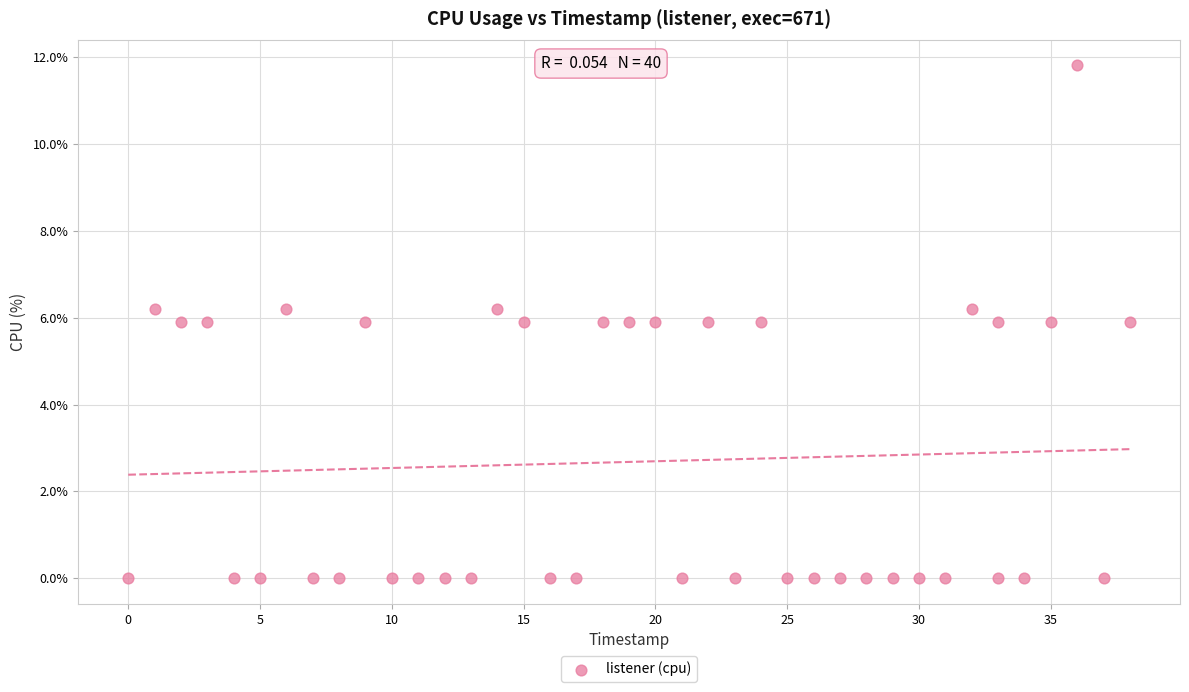

What is the range of X values (max minus min)?

38.0